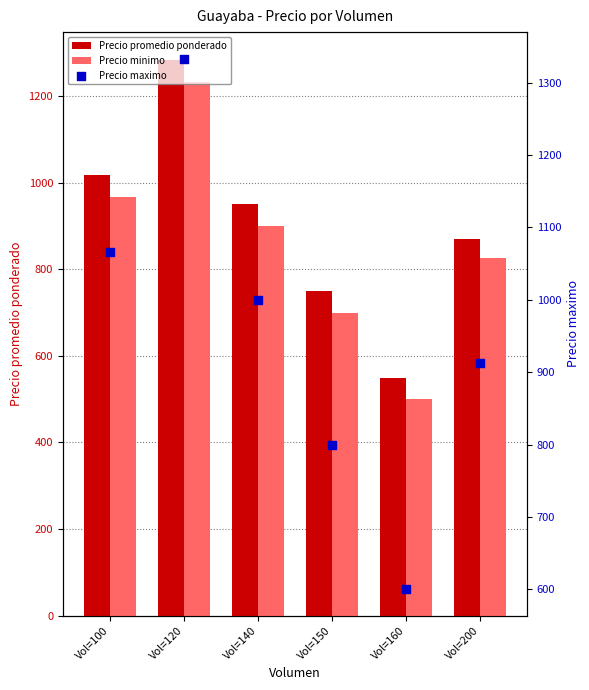

At how many categories does at least one series exceed 1165?

1